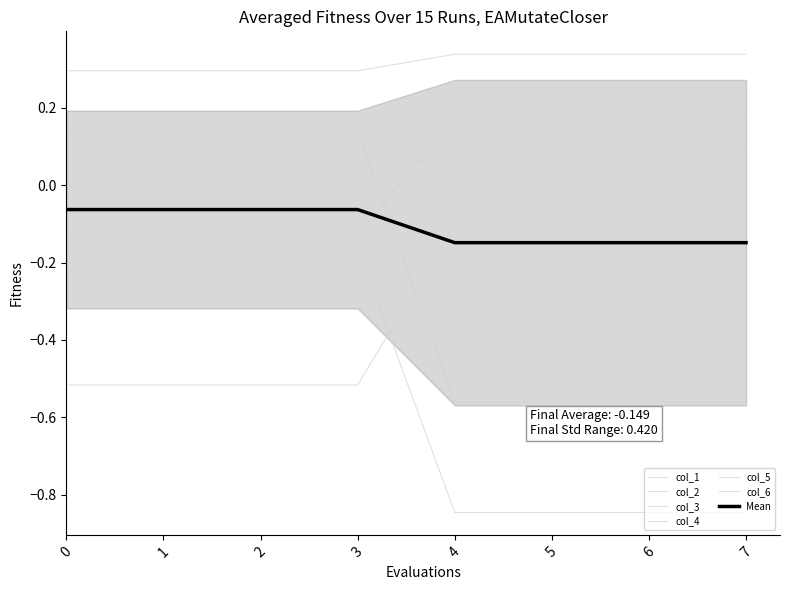

List the labels in order of col_4 value, largest first.

4, 5, 6, 7, 0, 1, 2, 3